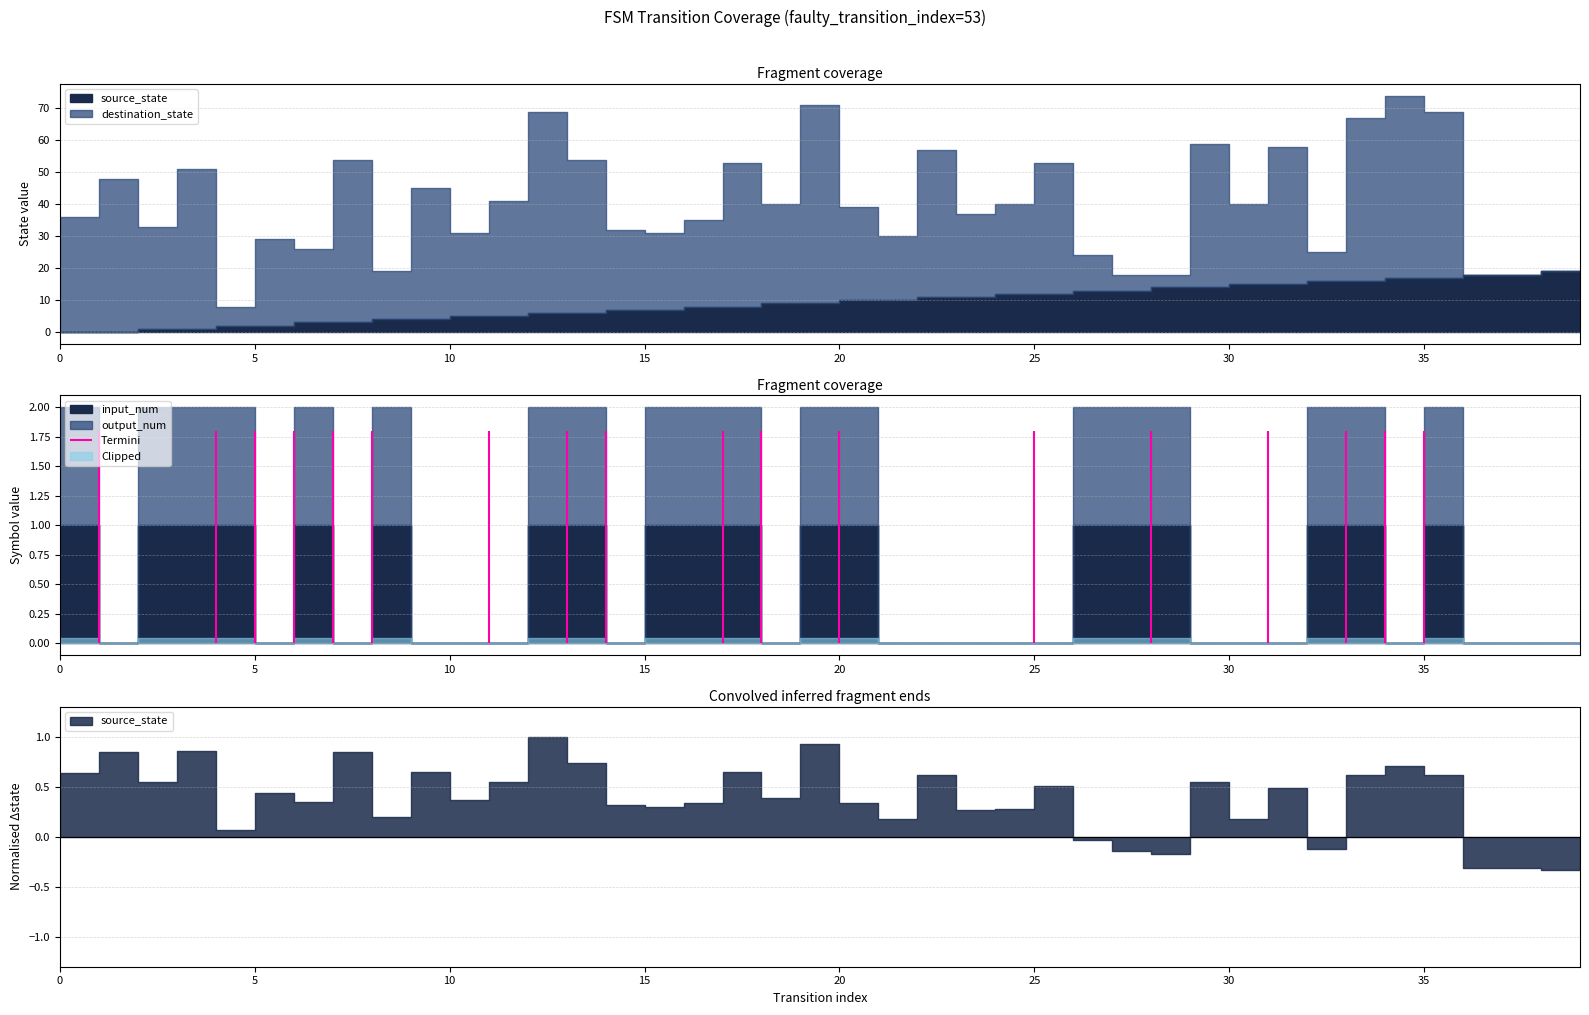

Reading left to right, what are all the values shown in this chart?

source_state: 0	0	1	1	2	2	3	3	4	4	5	5	6	6	7	7	8	8	9	9	10	10	11	11	12	12	13	13	14	14	15	15	16	16	17	17	18	18	19	19
destination_state: 36	48	32	50	6	27	23	51	15	41	26	36	63	48	25	24	27	45	31	62	29	20	46	26	28	41	11	5	4	45	25	43	9	51	57	52	0	0	0	0
input_num: 1	0	1	1	1	0	1	0	1	0	0	0	1	1	0	1	1	1	0	1	1	0	0	0	0	0	1	1	1	0	0	0	1	1	0	1	0	0	0	0
output_num: 1	0	1	1	1	0	1	0	1	0	0	0	1	1	0	1	1	1	0	1	1	0	0	0	0	0	1	1	1	0	0	0	1	1	0	1	0	0	0	0